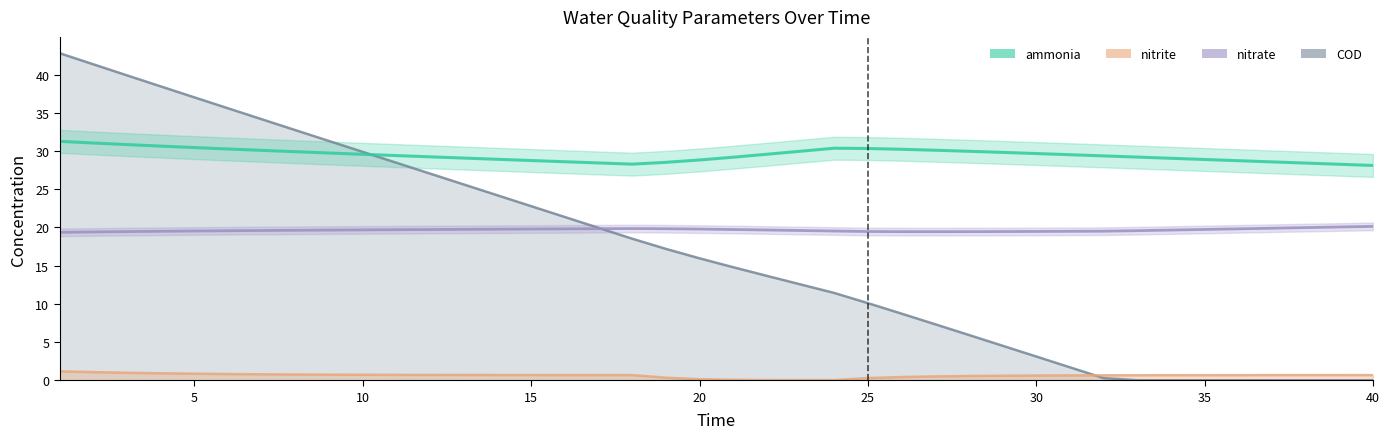

Is it true that ammonia equals 53.0 at 28?

False